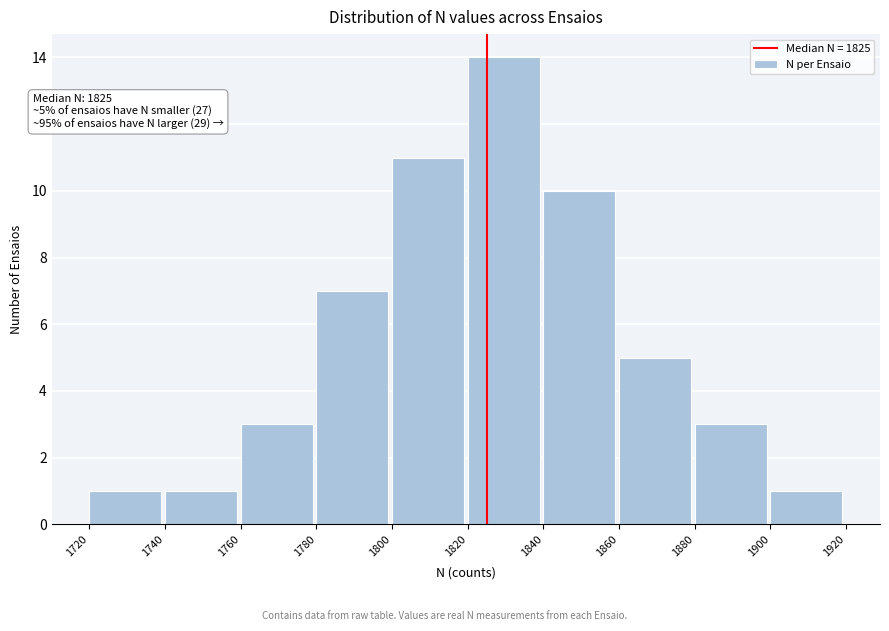

Which range on the x-axis has the tallest bar?

1820 to 1840